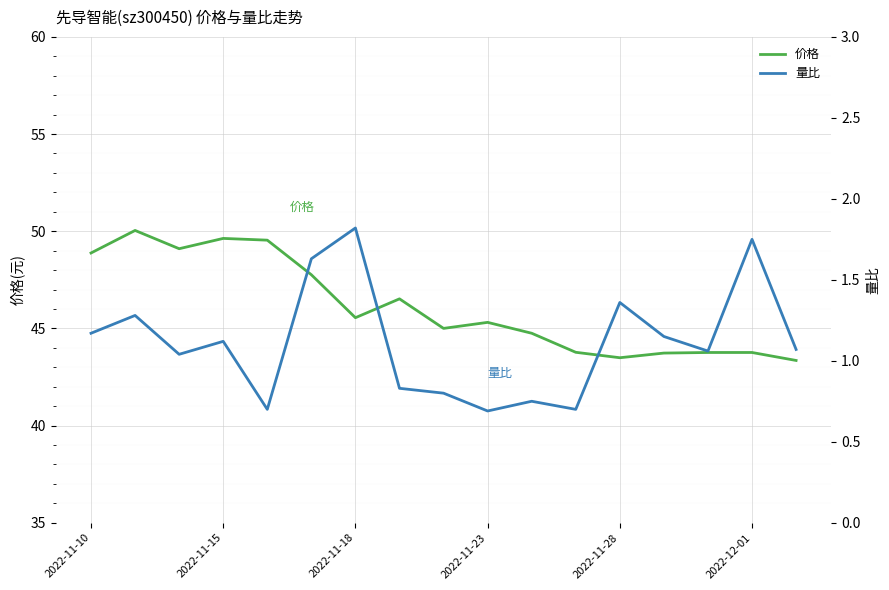

What is the average value of the 价格 series?

46.1